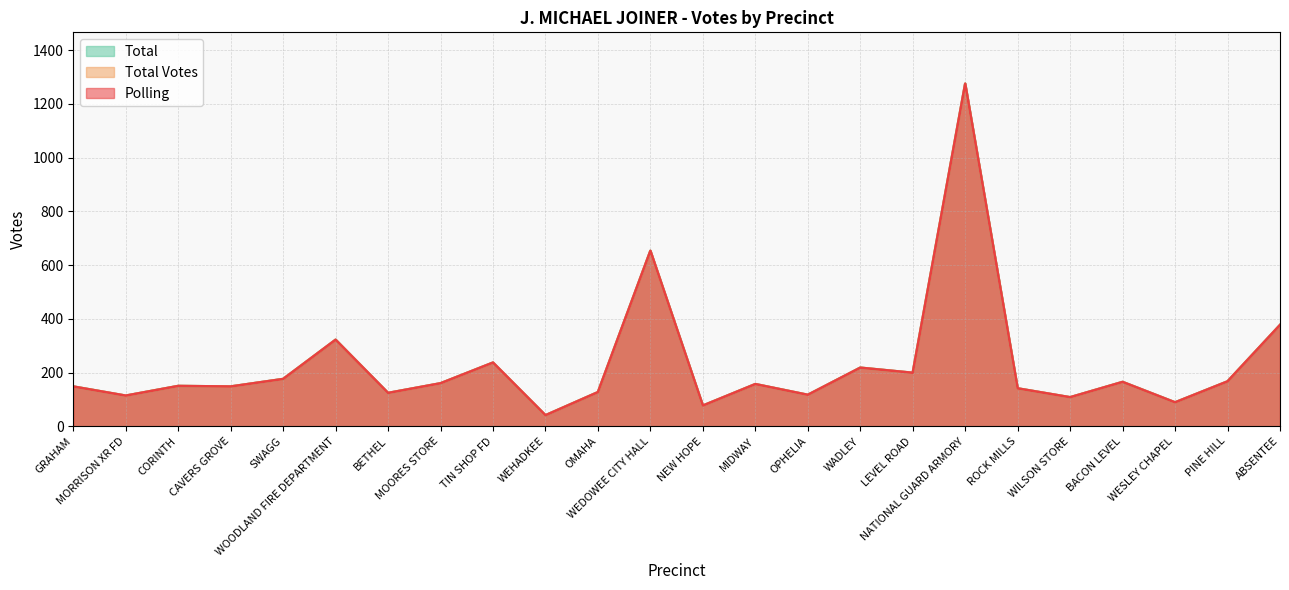

Which category has the lowest value in the Total series?

WEHADKEE